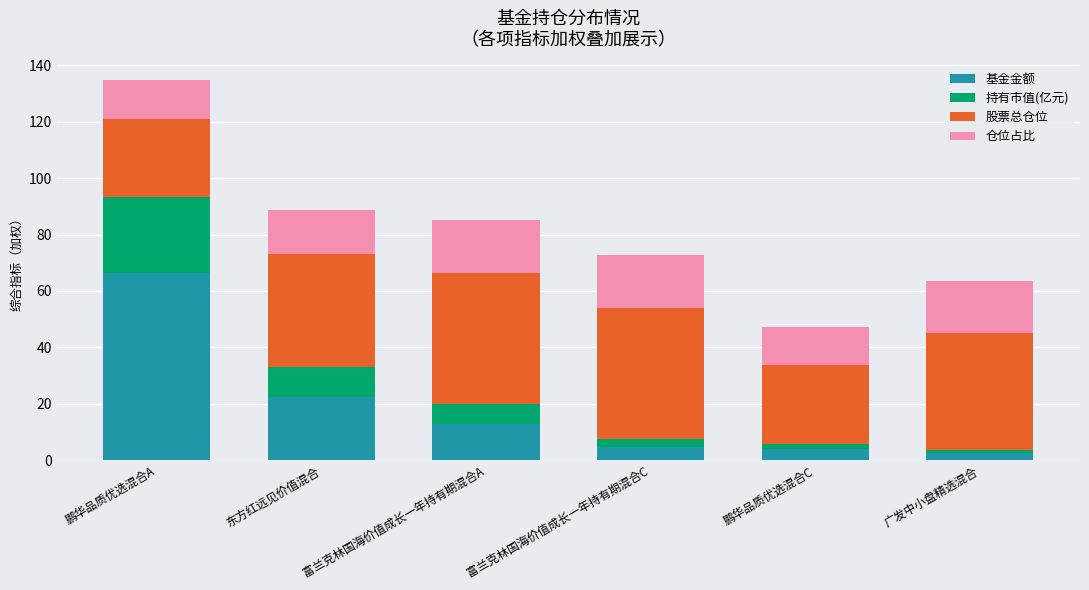

Which category has the highest value in the 基金金额 series?

鹏华品质优选混合A